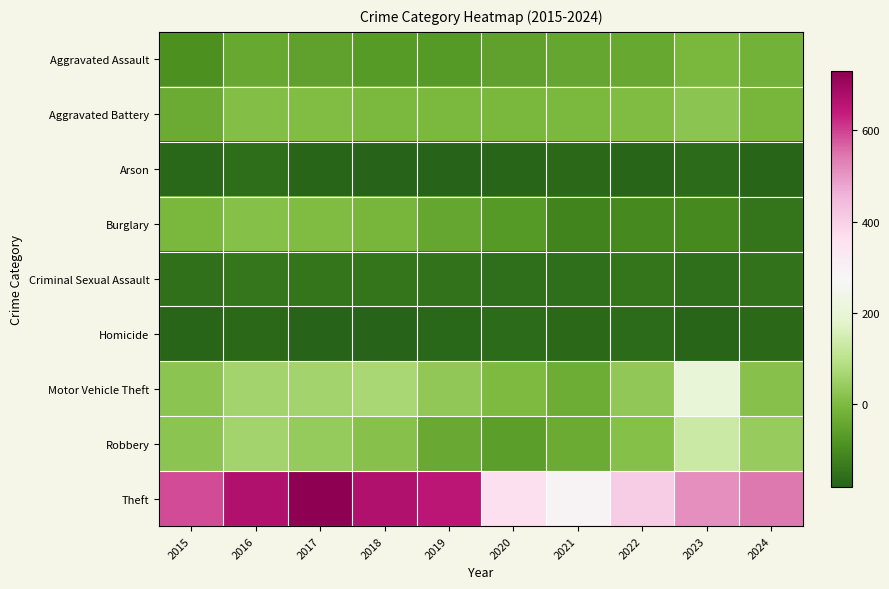

Reading left to right, list all the values displayed in this chart.

Aggravated Assault: 2015=-91.6	2016=-40.6	2017=-55.6	2018=-67.6	2019=-73.6	2020=-55.6	2021=-44.6	2022=-40.6	2023=-9.6	2024=-19.6
Aggravated Battery: 2015=-32.6	2016=9.4	2017=4.4	2018=-3.6	2019=-4.6	2020=-6.6	2021=-4.6	2022=3.4	2023=22.4	2024=-11.6
Arson: 2015=-171.6	2016=-161.6	2017=-174.6	2018=-178.6	2019=-180.6	2020=-174.6	2021=-169.6	2022=-175.6	2023=-165.6	2024=-174.6
Burglary: 2015=-8.6	2016=14.4	2017=2.4	2018=-10.6	2019=-43.6	2020=-71.6	2021=-115.6	2022=-104.6	2023=-105.6	2024=-145.6
Criminal Sexual Assault: 2015=-155.6	2016=-144.6	2017=-147.6	2018=-148.6	2019=-149.6	2020=-158.6	2021=-156.6	2022=-147.6	2023=-157.6	2024=-151.6
Homicide: 2015=-173.6	2016=-168.6	2017=-178.6	2018=-178.6	2019=-172.6	2020=-164.6	2021=-166.6	2022=-165.6	2023=-174.6	2024=-166.6
Motor Vehicle Theft: 2015=24.4	2016=58.4	2017=60.4	2018=69.4	2019=29.4	2020=-2.6	2021=-30.6	2022=32.4	2023=198.4	2024=16.4
Robbery: 2015=25.4	2016=60.4	2017=37.4	2018=17.4	2019=-36.6	2020=-62.6	2021=-33.6	2022=11.4	2023=129.4	2024=40.4
Theft: 2015=587.4	2016=671.4	2017=729.4	2018=669.4	2019=654.4	2020=363.4	2021=287.4	2022=405.4	2023=509.4	2024=541.4